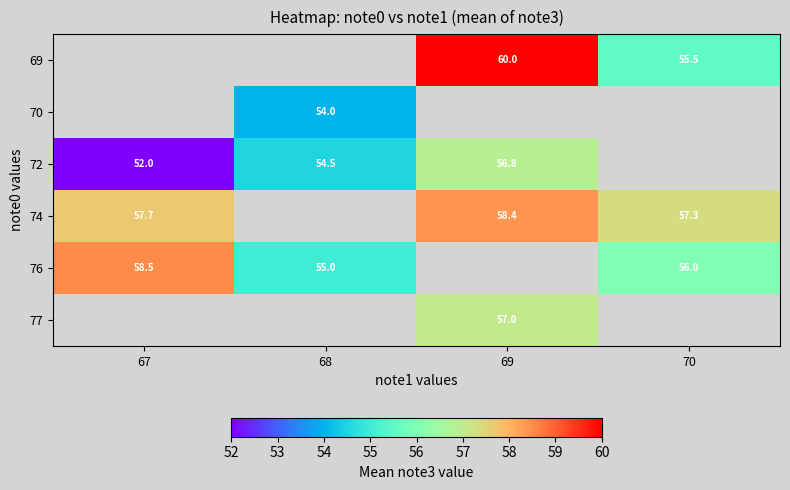

What is the greatest value displayed?

60.0